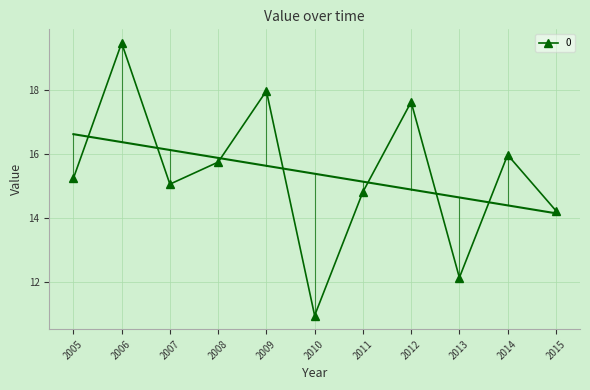

How many interior local peaks does the 0 series have?

4